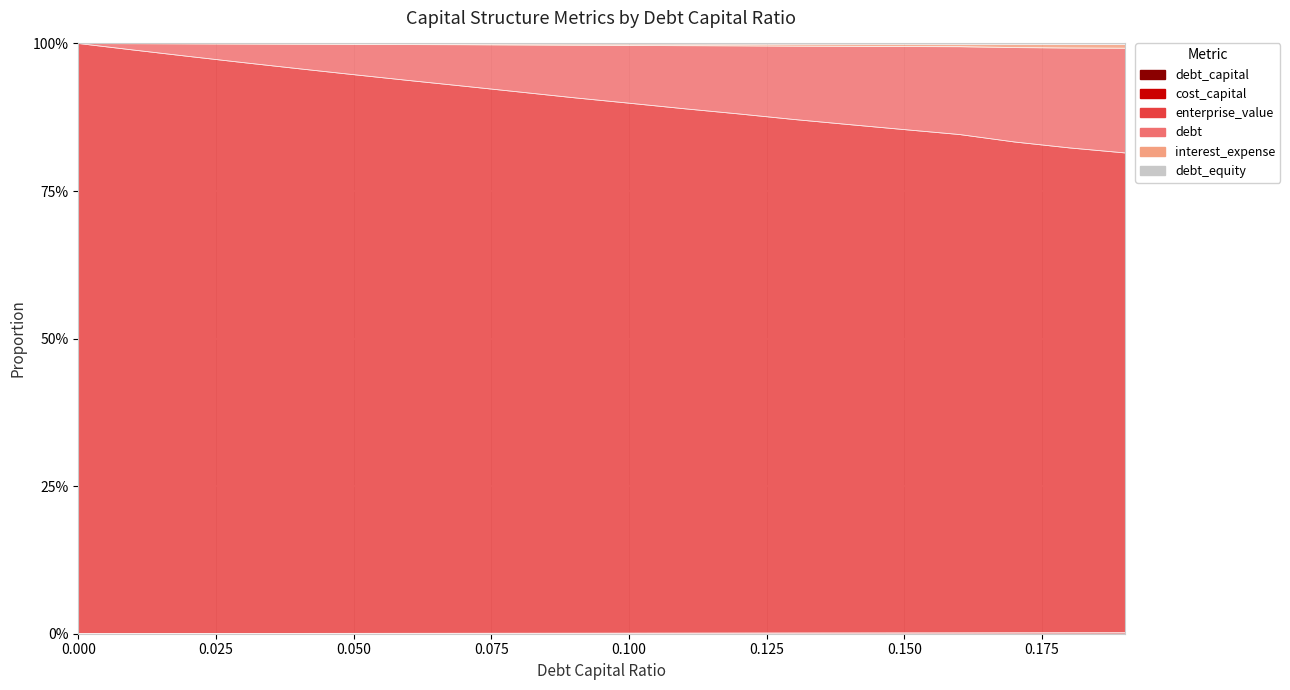

Is it true that debt_equity equals 0.2 at 0.19?

False